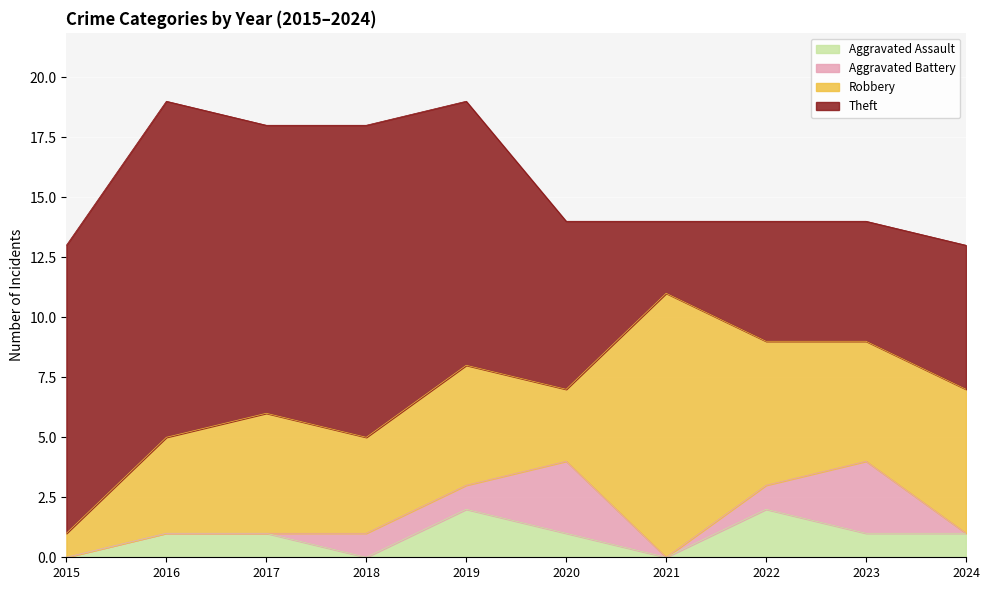

How many lines are shown in the chart?

4